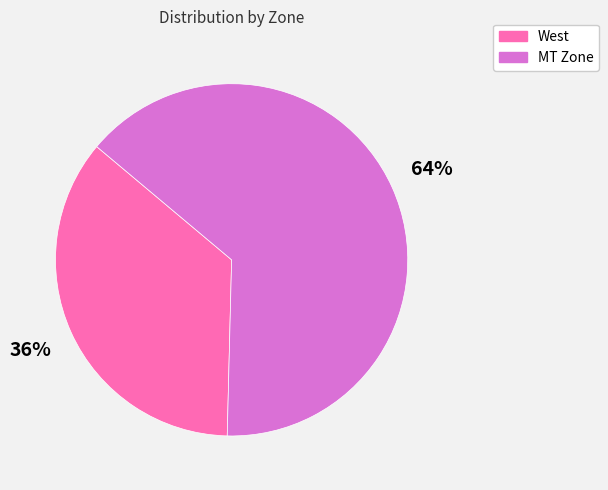

Does any single category account for the majority?

Yes